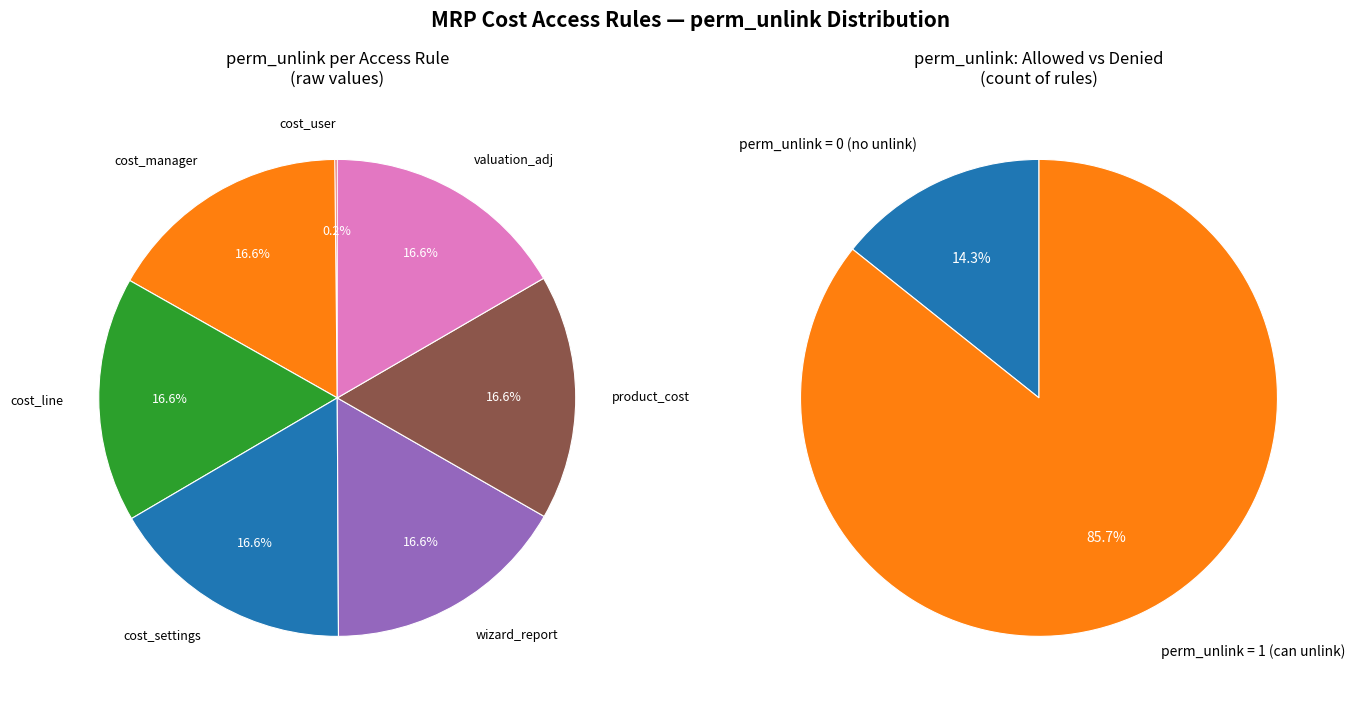

What is the ratio of the value at access_mrp_valuation_adjustment_lines to the value at access_mrp_cost_settings?

1.0